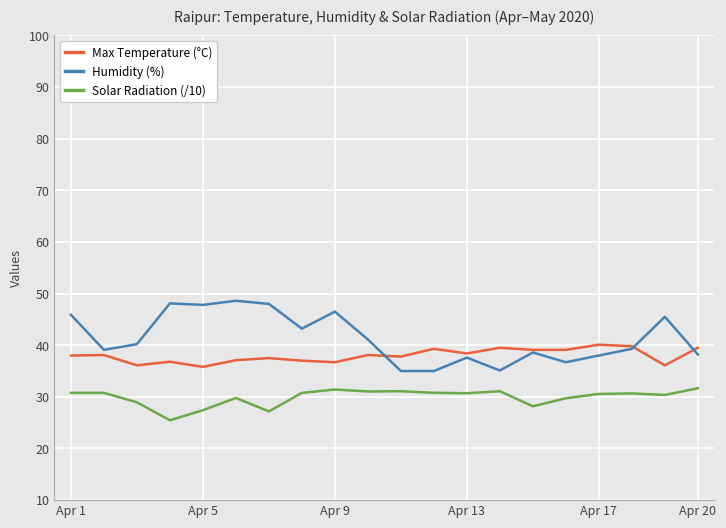

Rank the series by their maximum value, from lowest to highest.

Solar Radiation (/10), Max Temperature (°C), Humidity (%)